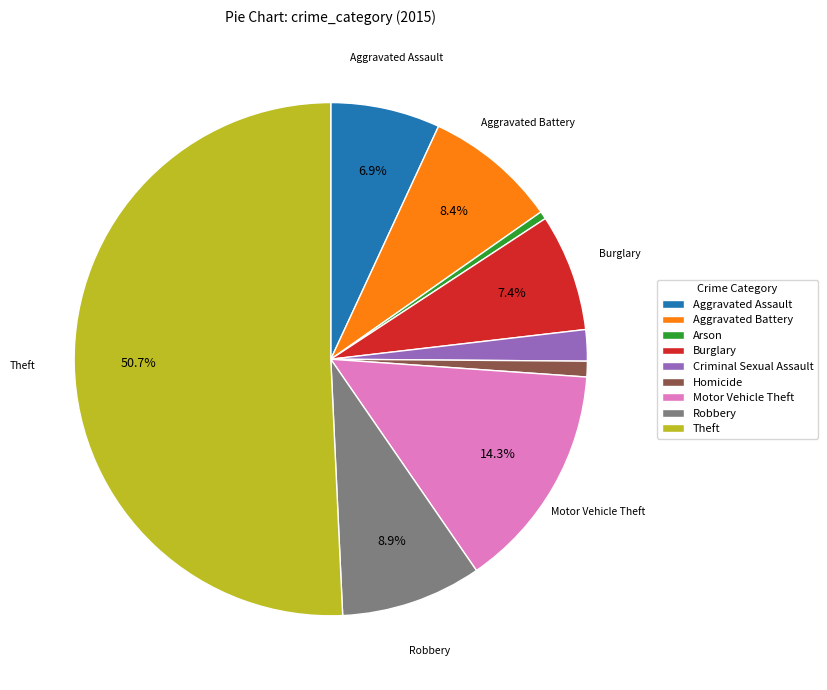

How many slices are in this pie chart?

9